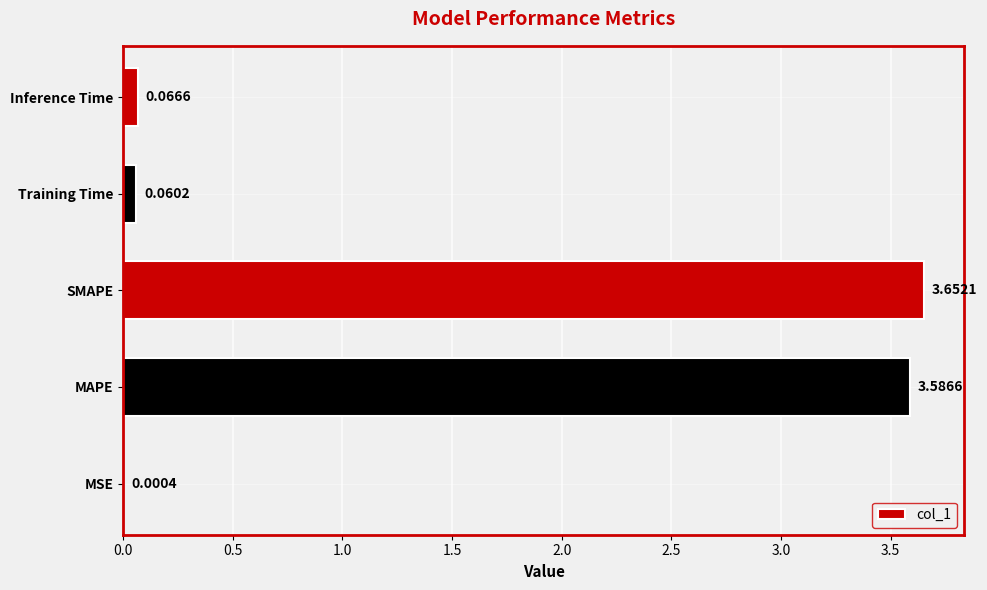

How many distinct data groups are displayed?

1